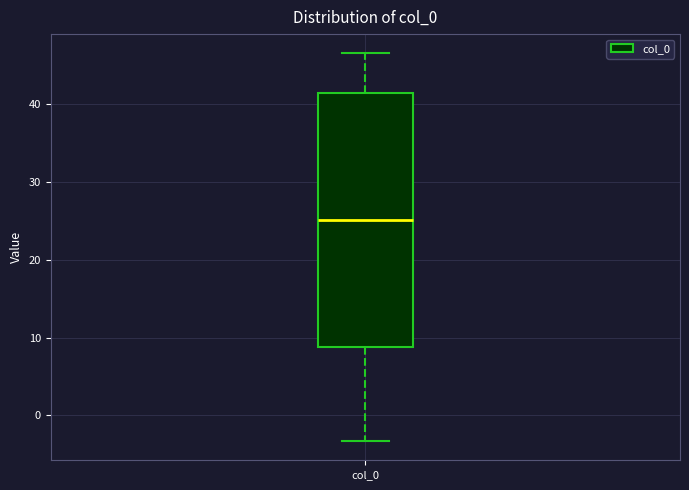

Transcribe this box plot: give where the median line is, the range the box spans, and where the two whiskers end, as read against the y-axis. The values are not printed on the chart, so give them approximately, as read against the axis.

median 25, box 9 to 41, whiskers -3 to 47